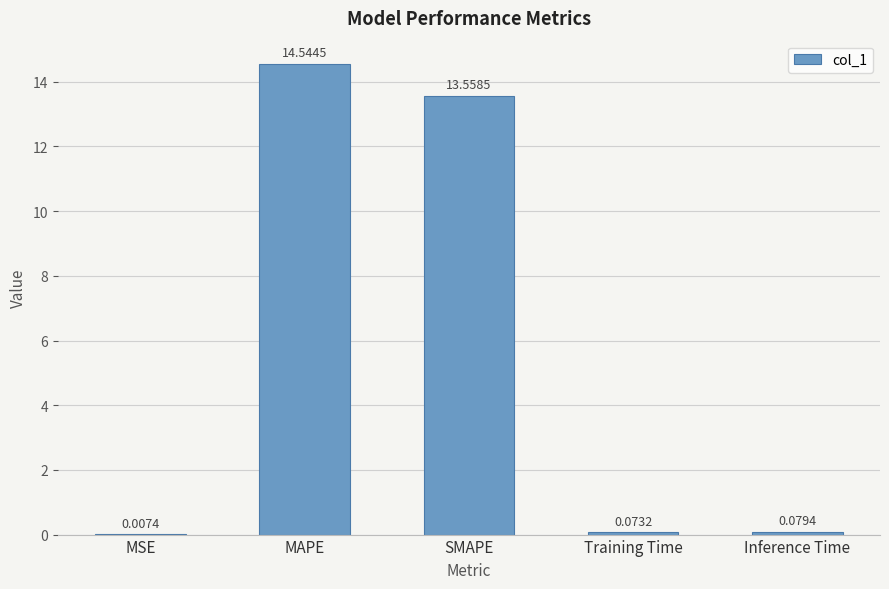

Which label corresponds to the largest value in the chart?

MAPE